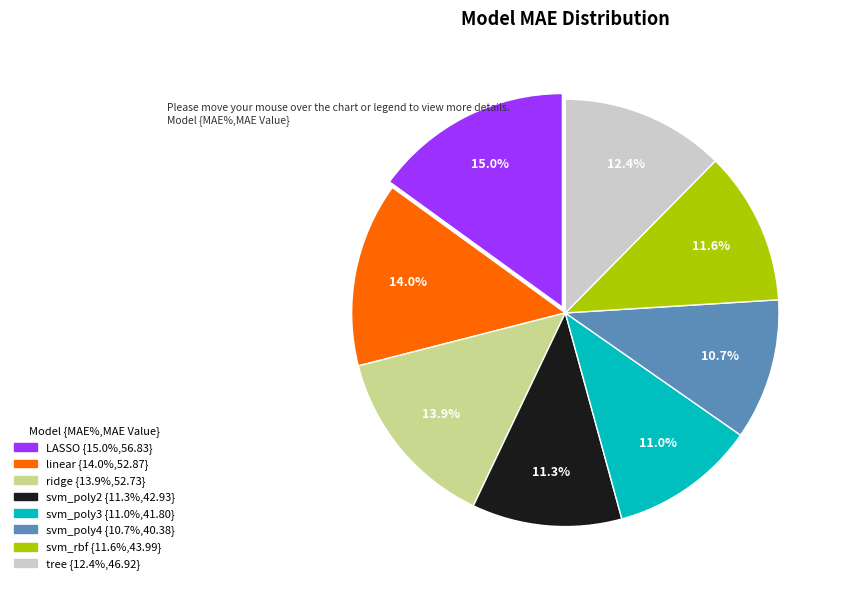

How many slices are in this pie chart?

8